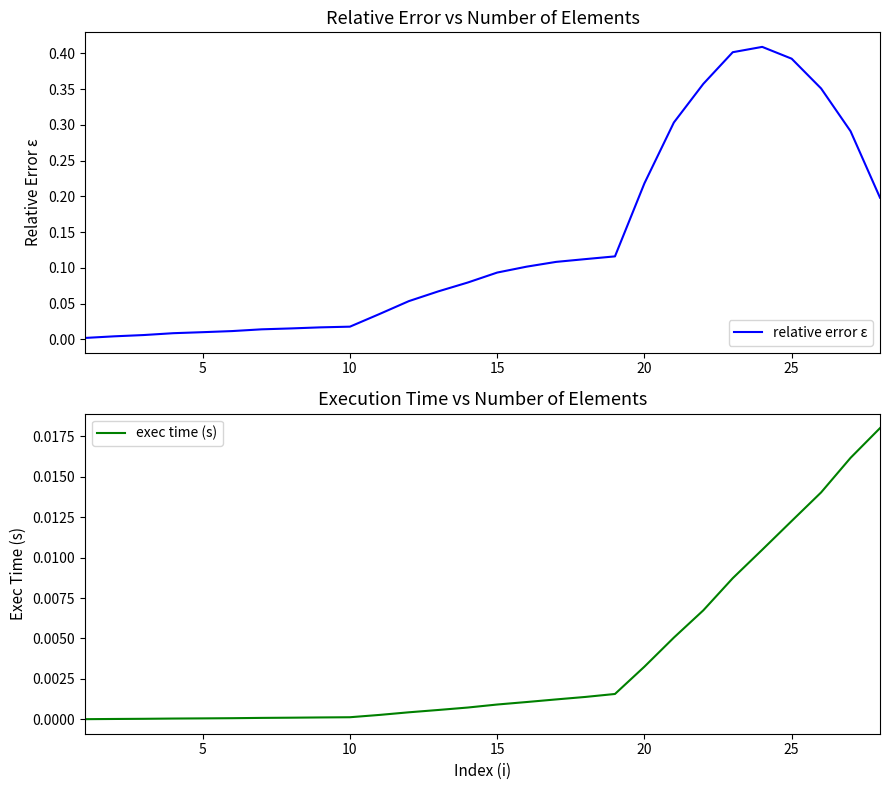

Which series has the widest spread of values?

relative error ε